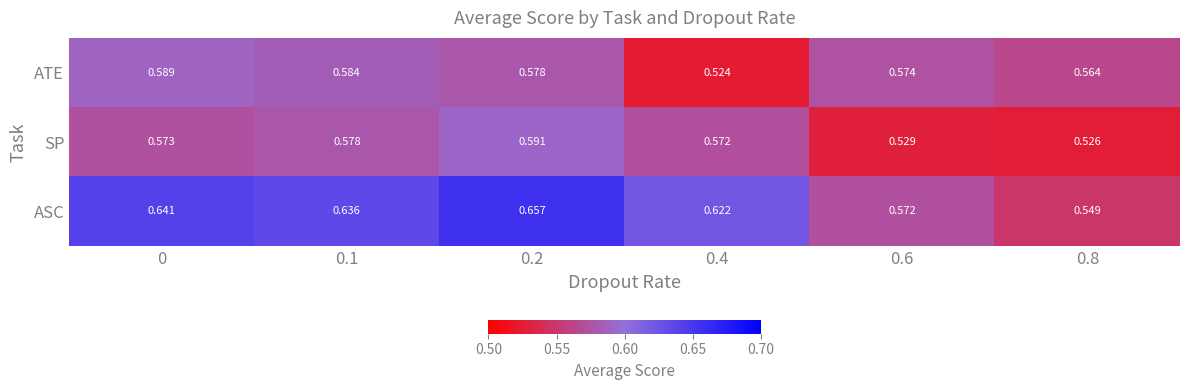

Rank the series by their maximum value, from highest to lowest.

ASC, SP, ATE